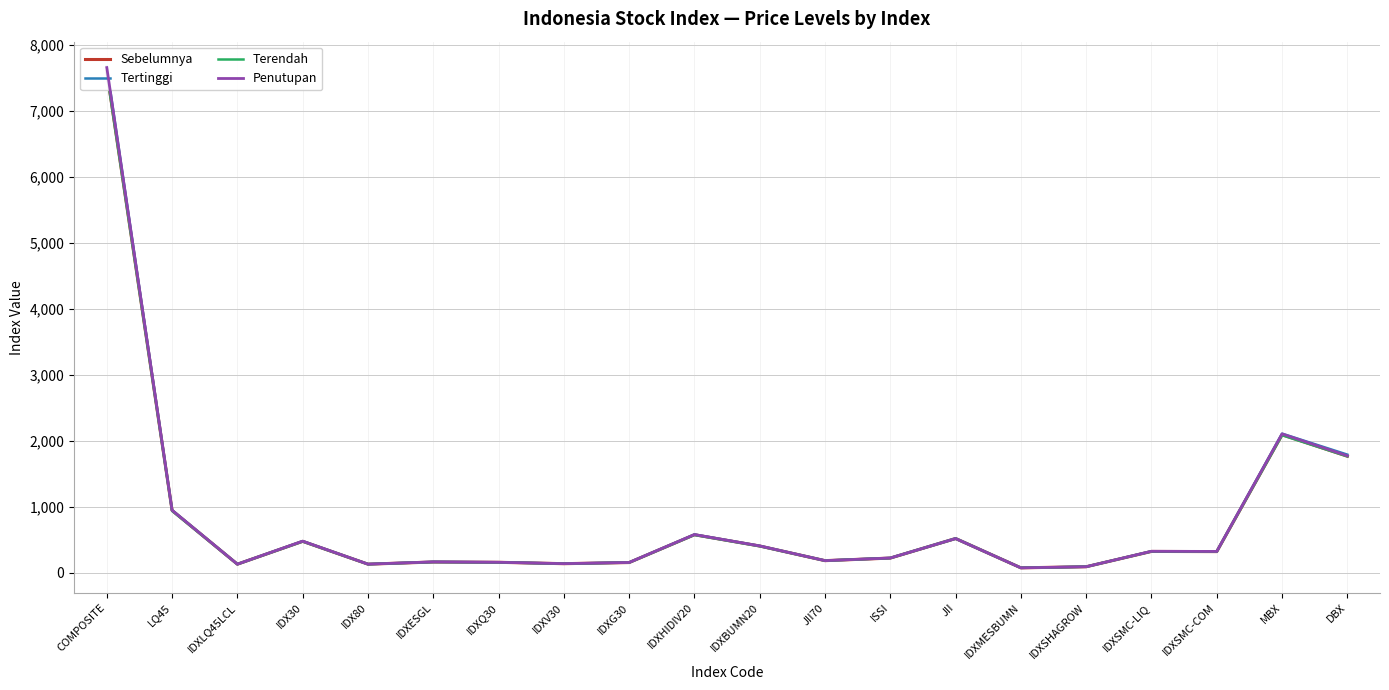

Does the chart display data point markers on the line(s)?

No